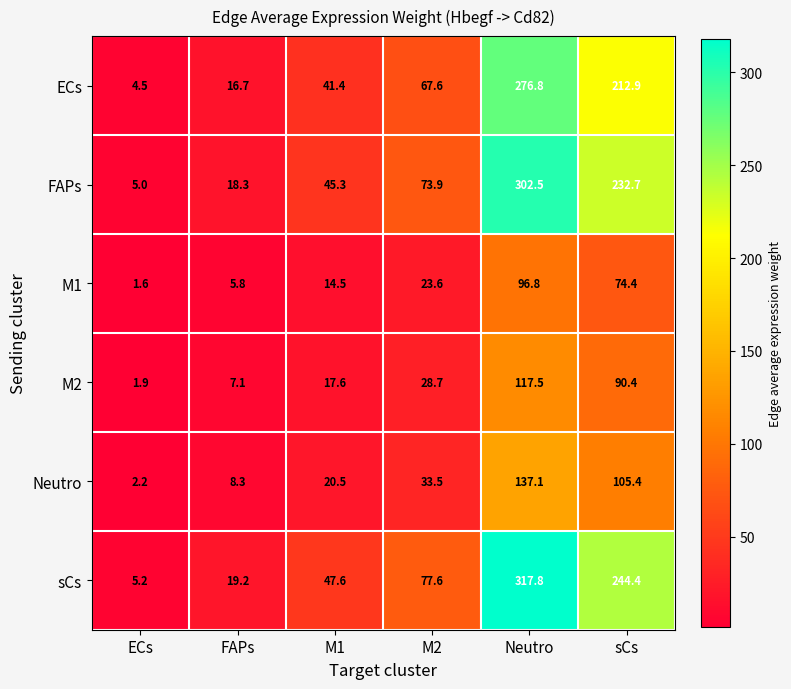

At M1, list the series in order from smallest to largest.

M1, M2, Neutro, ECs, FAPs, sCs